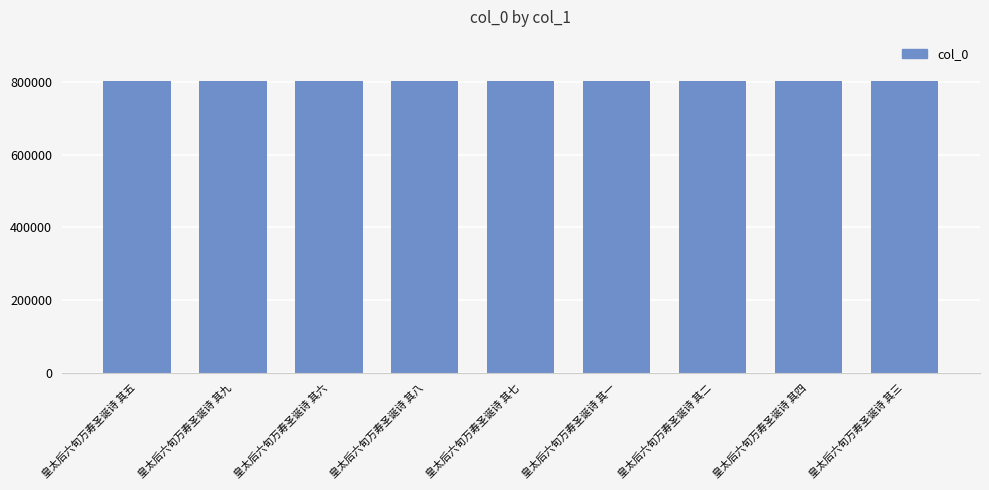

The chart shows a value of 802358 at 皇太后六旬万寿圣诞诗 其二. True or false?

True